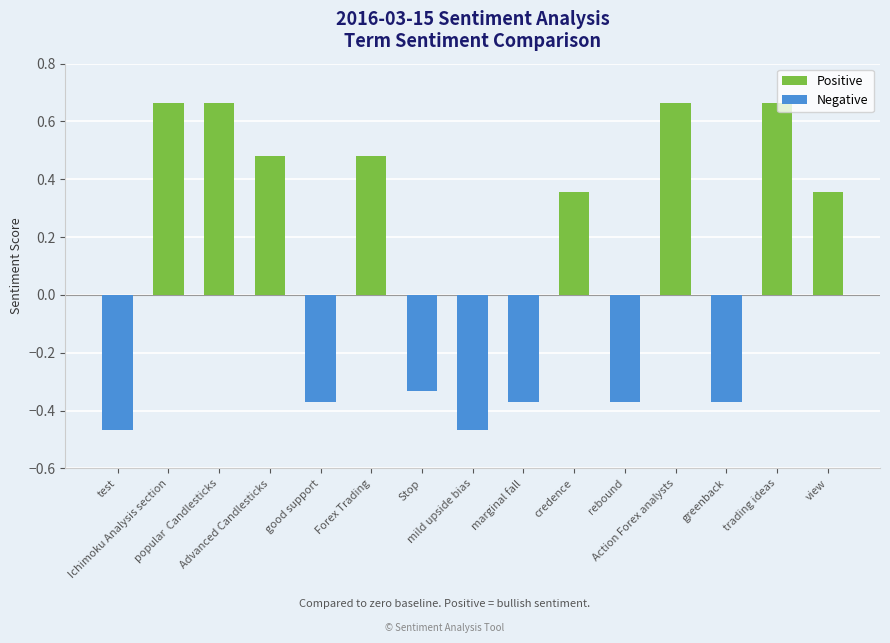

How many data points are above 0?

8